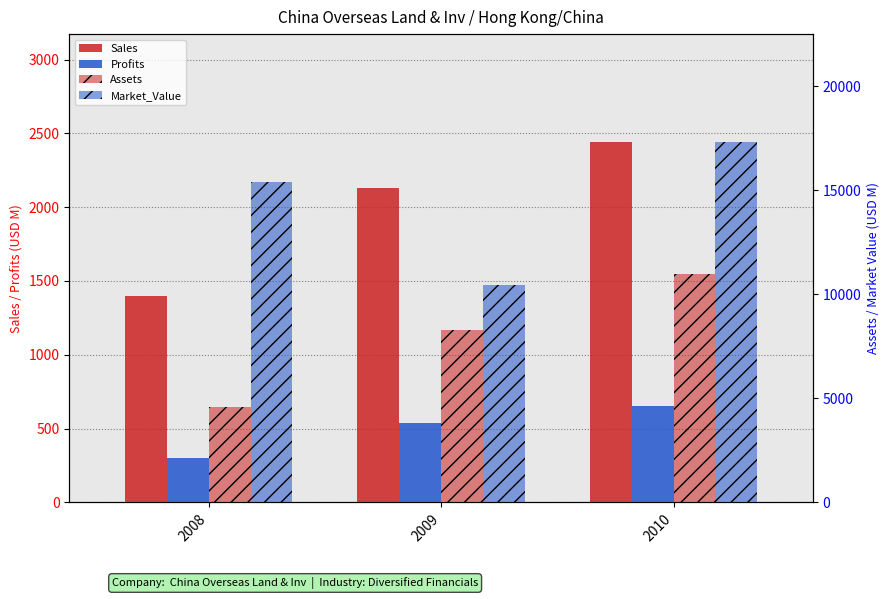

What is the average value of the Profits series?

497